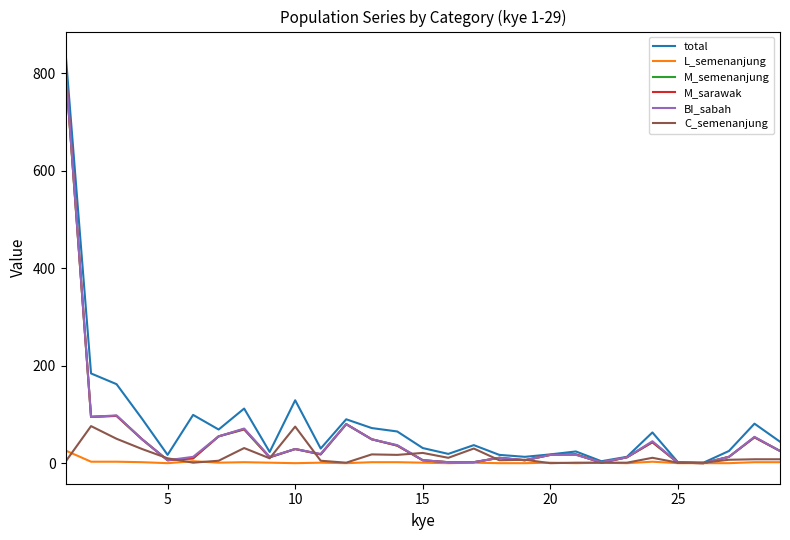

What is the difference between the maximum and minimum values in the C_semenanjung series?

76